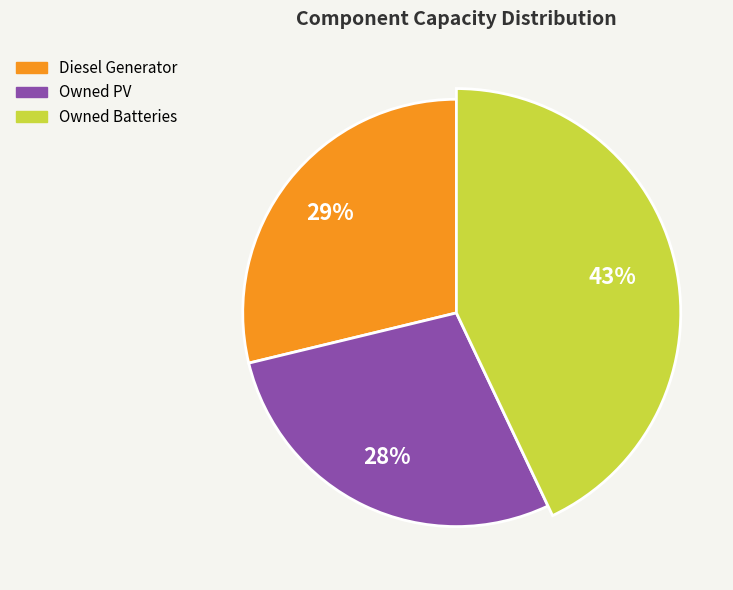

What is the largest slice in the pie chart?

Owned Batteries